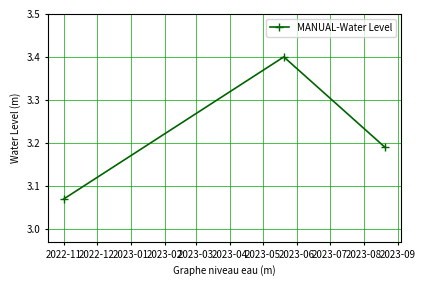

How many values are between 3 and 4?

3